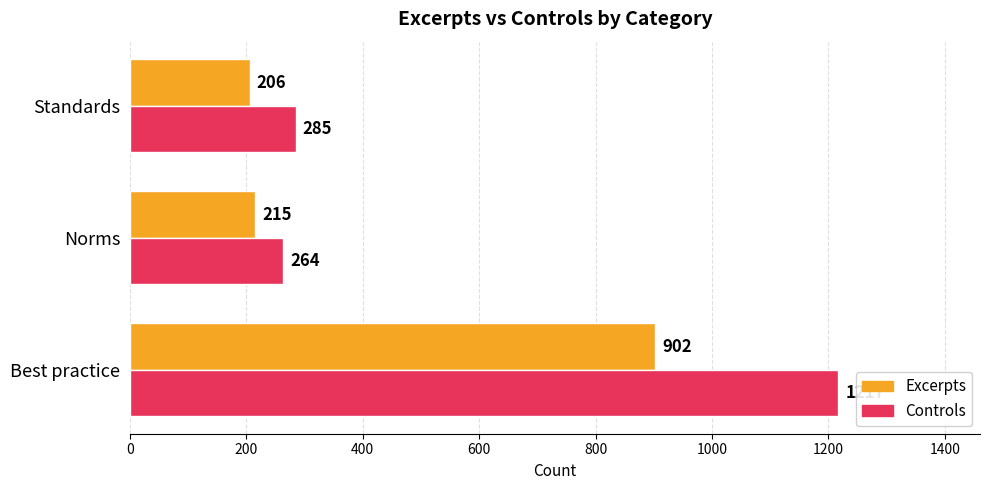

How many series are shown in this chart?

2